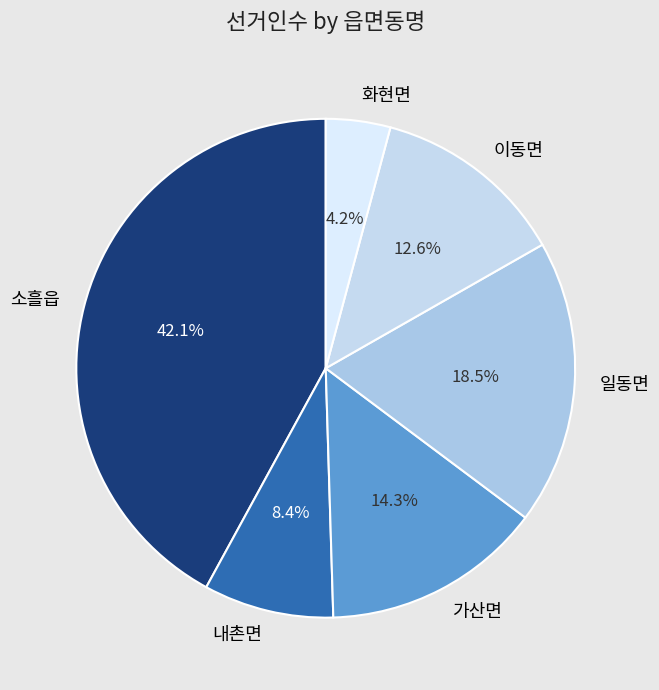

What portion of the pie excludes 화현면?

95.8%